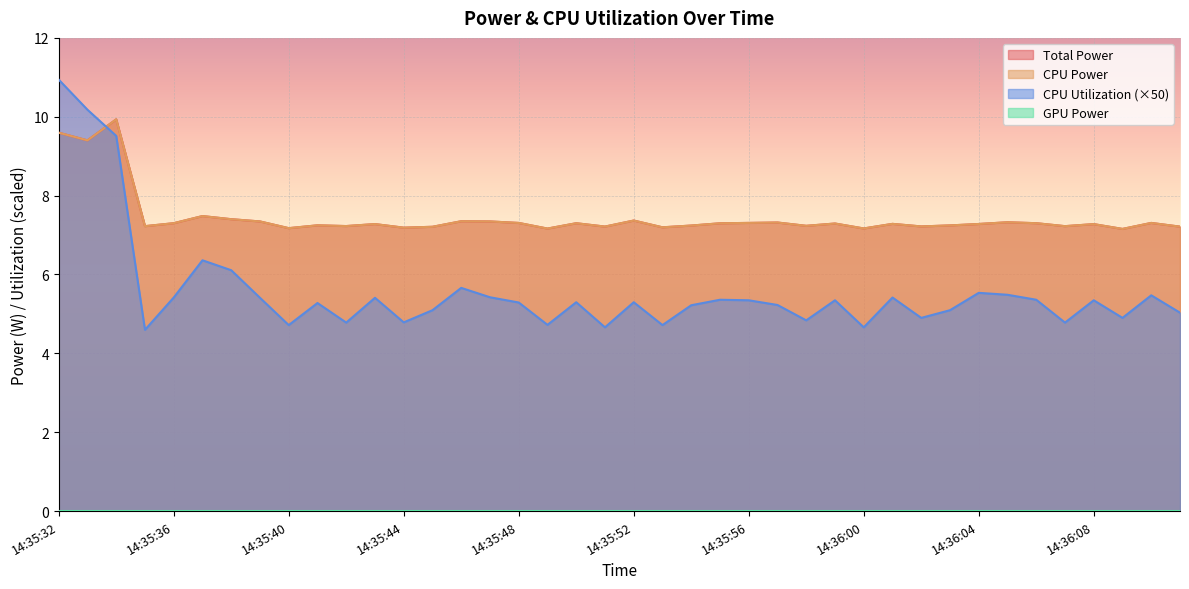

The CPU Power series shows 9.4 at 14:35:33. True or false?

True